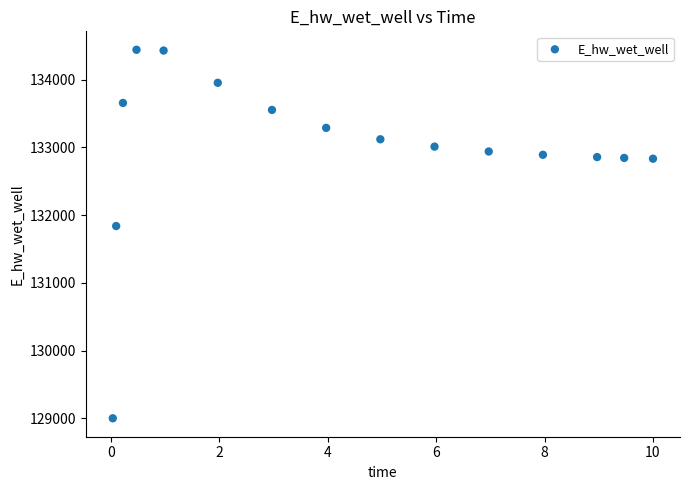

What Y value in the scatter plot is closest to 131721?

131839.1